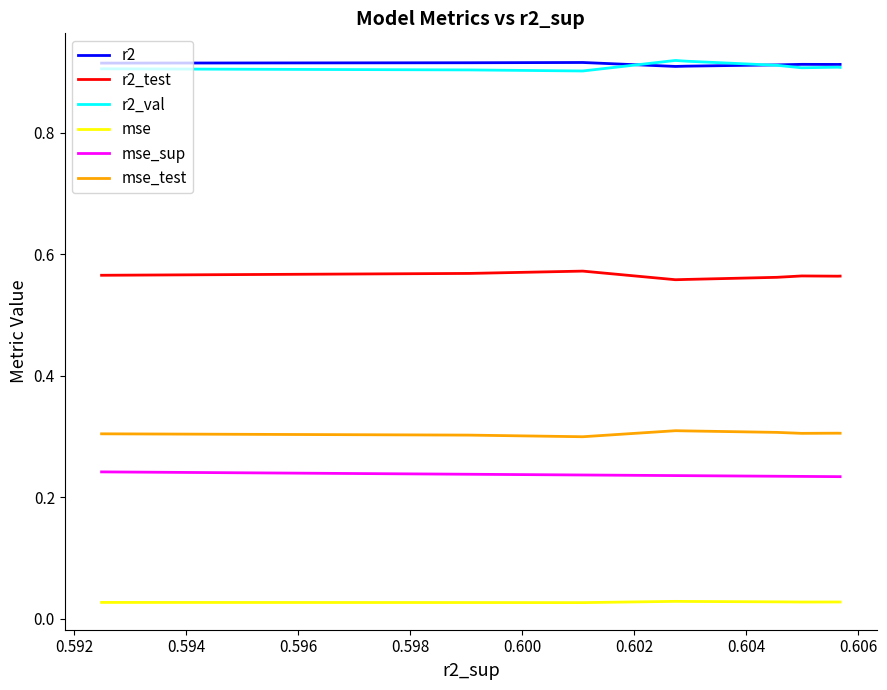

True or false: mse and mse_sup cross at least once.

False